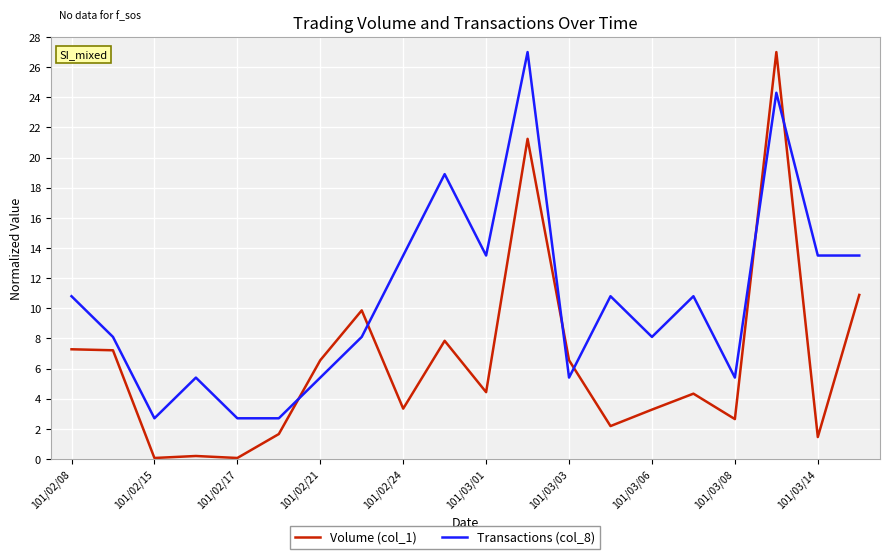

What is the difference between the maximum and minimum values in the Volume (col_1) series?

26.9